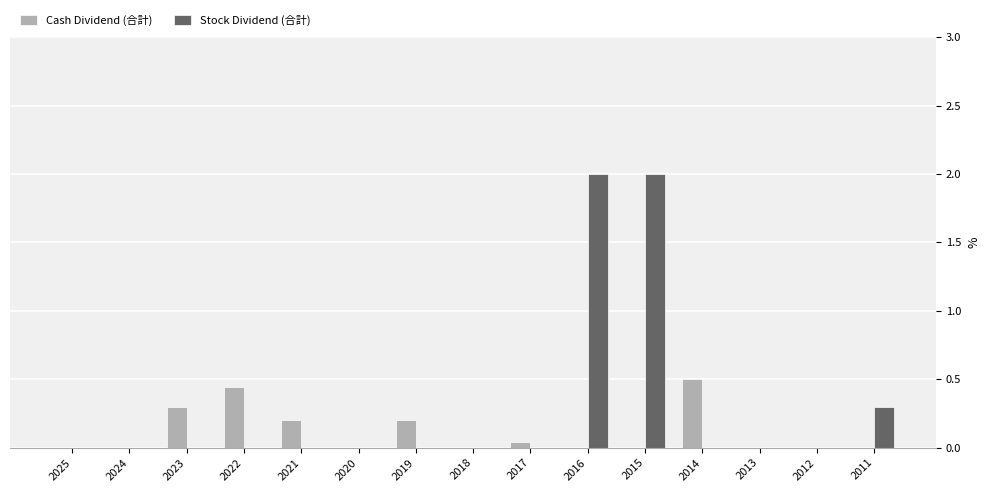

At which label is Stock Dividend (合計) closest to 1?

2011